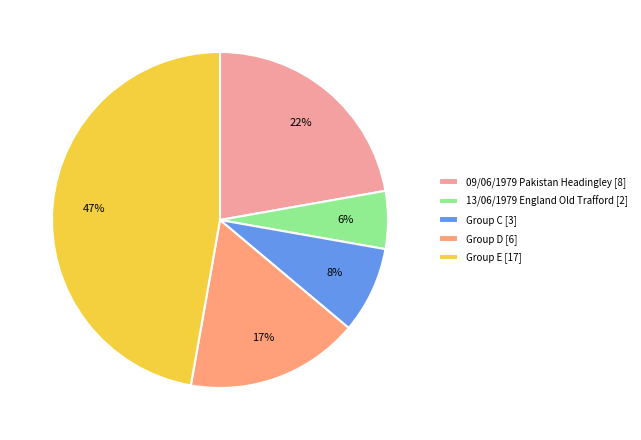

Which slice is the largest?

Group E [17]